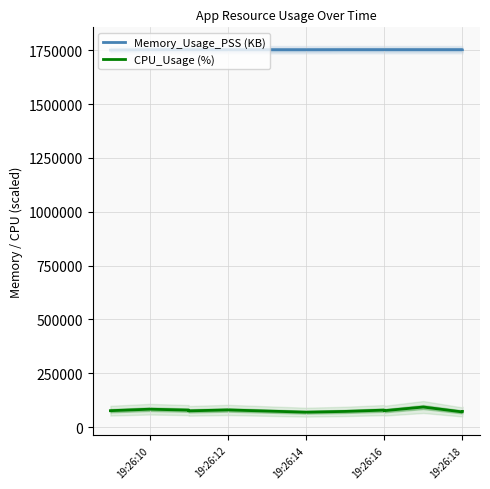

The value of CPU_Usage (%) at 19:26:16 is 31094. True or false?

False